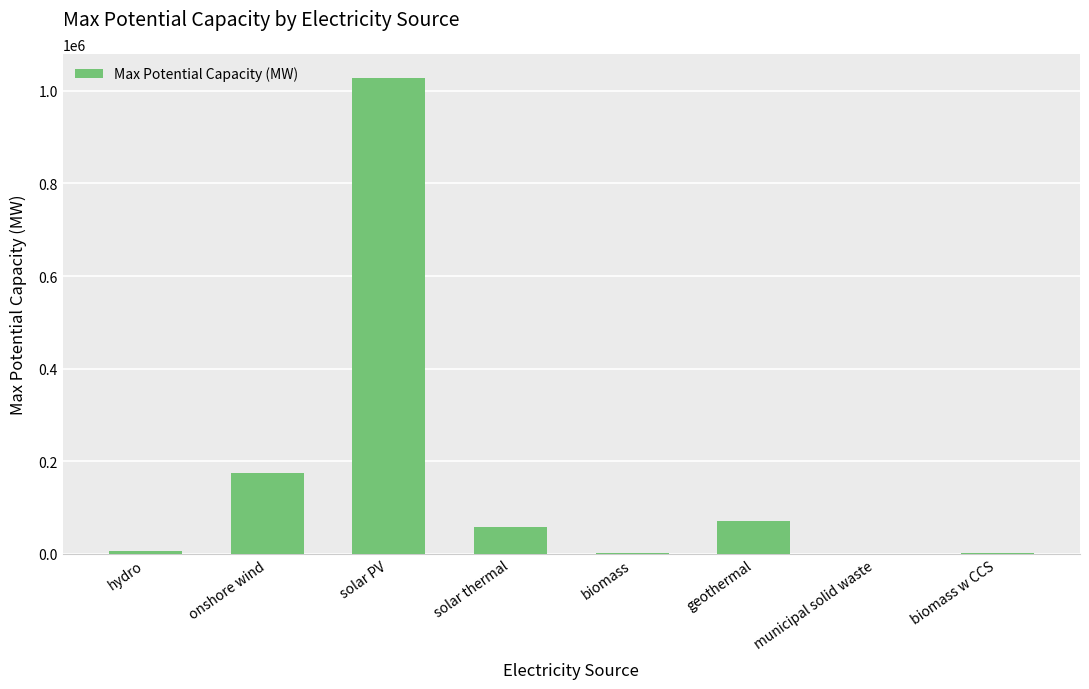

Is it true that the value at hydro is 6221.2?

True